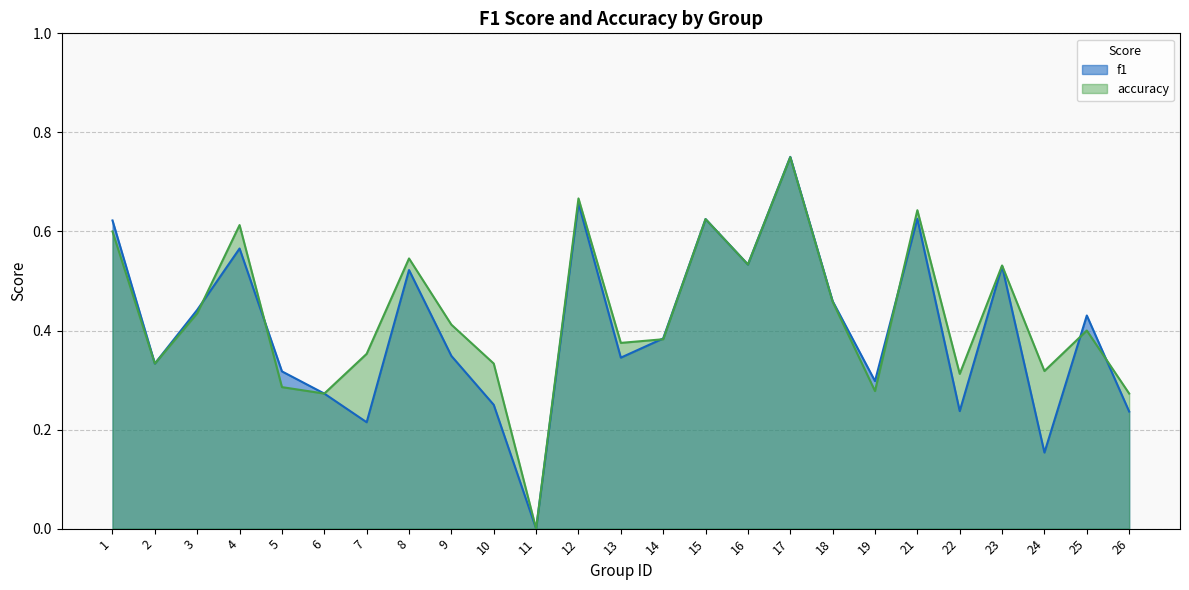

At which category is the sum across all series the highest?

17